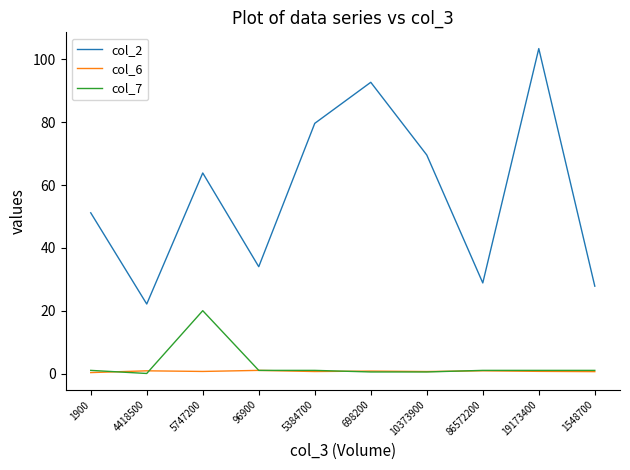

What is the maximum value for col_6?

1.0